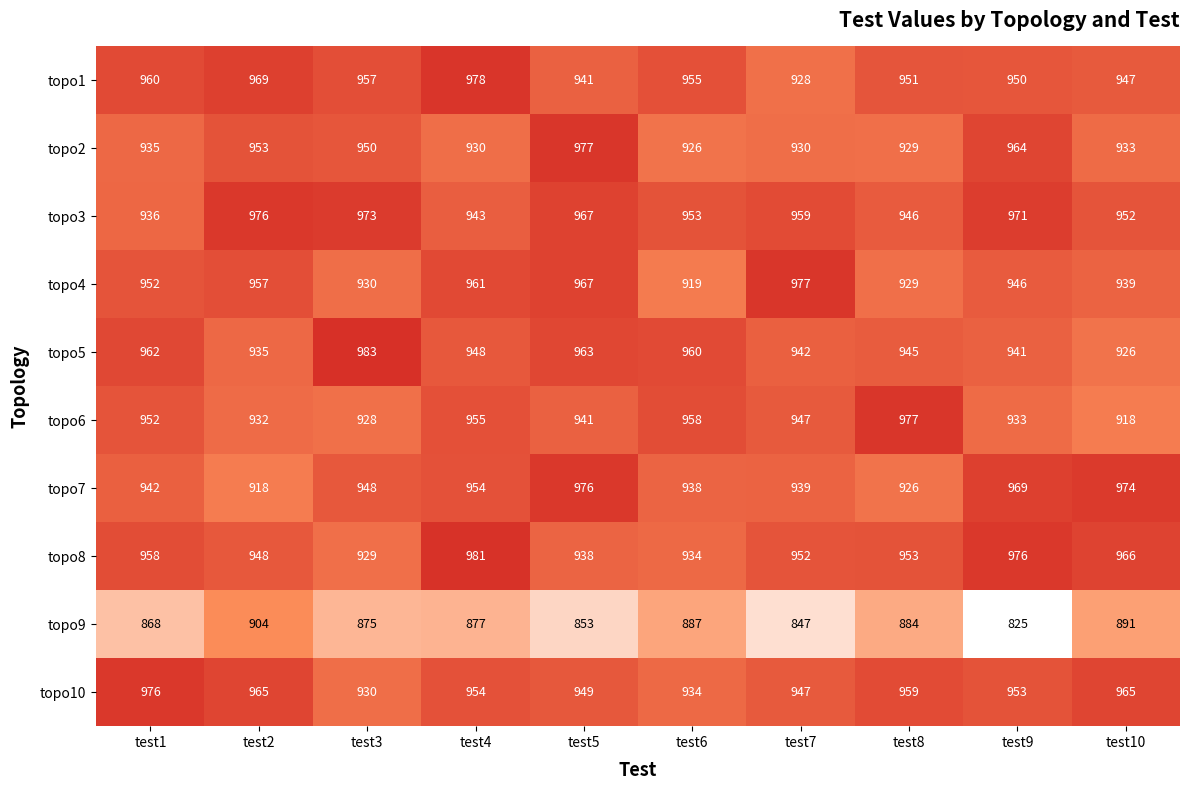

How many series are shown in this chart?

10